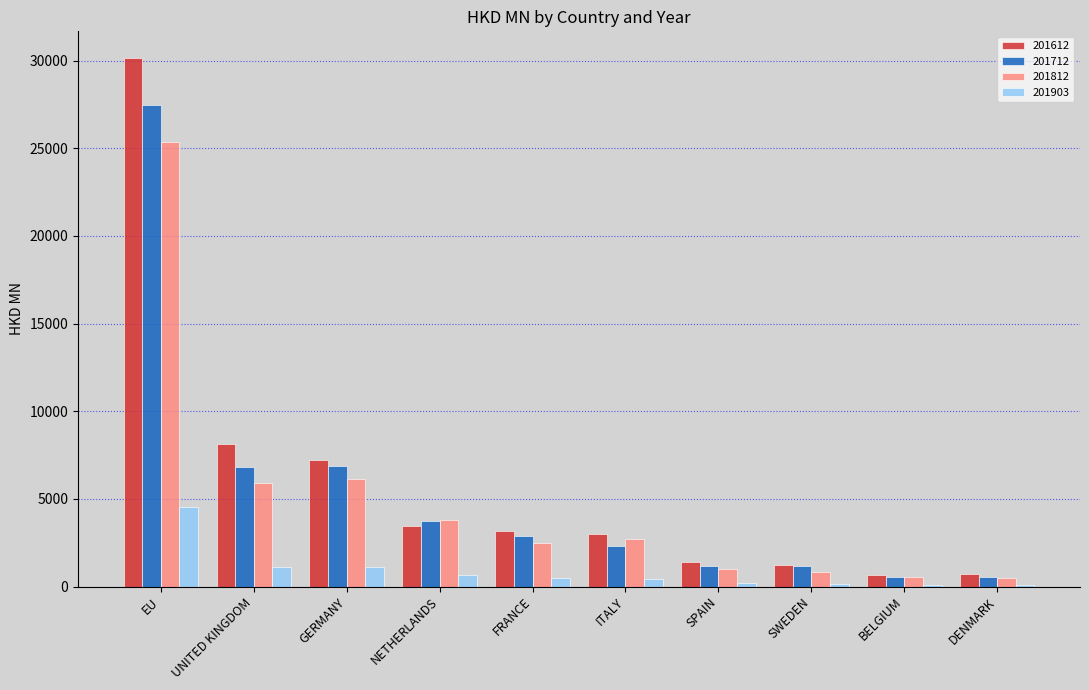

How many values in the 201612 series exceed 3147?

5